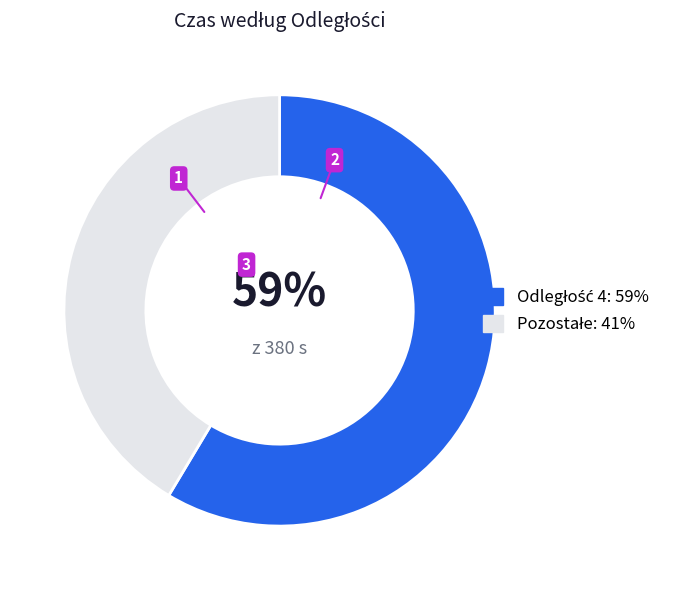

Is there any slice that represents more than half of the pie?

Yes